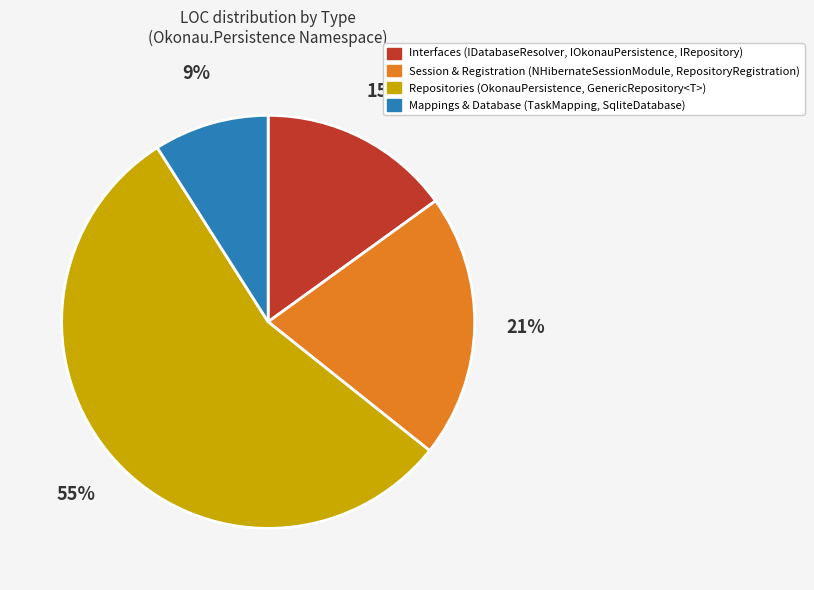

To the nearest percent, what percentage of the pie is Mappings & Database (TaskMapping, SqliteDatabase)?

9%